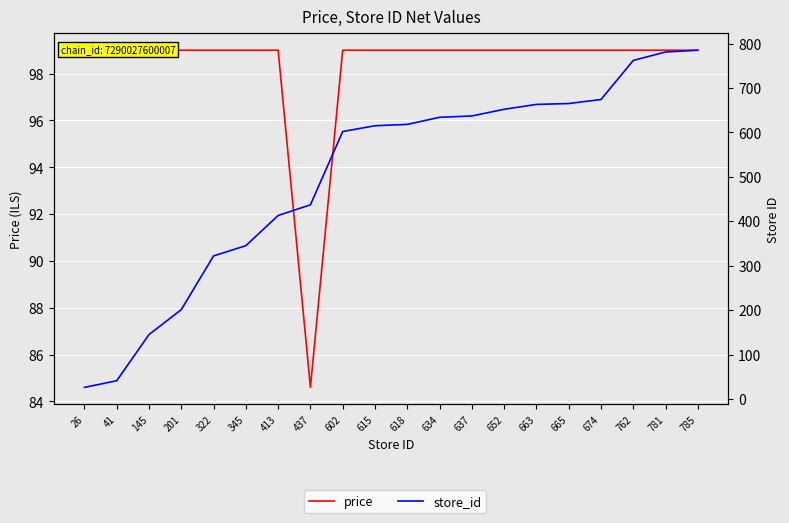

Is the value of price at 413 greater than the value of store_id at 201?

No